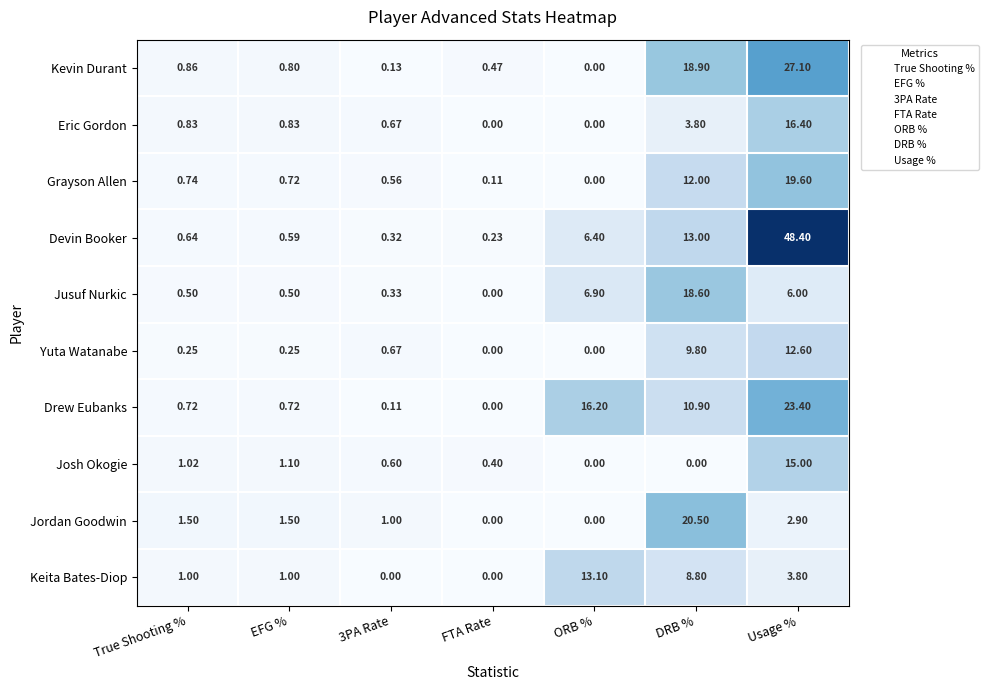

At which label is Eric Gordon closest to 8?

DRB %